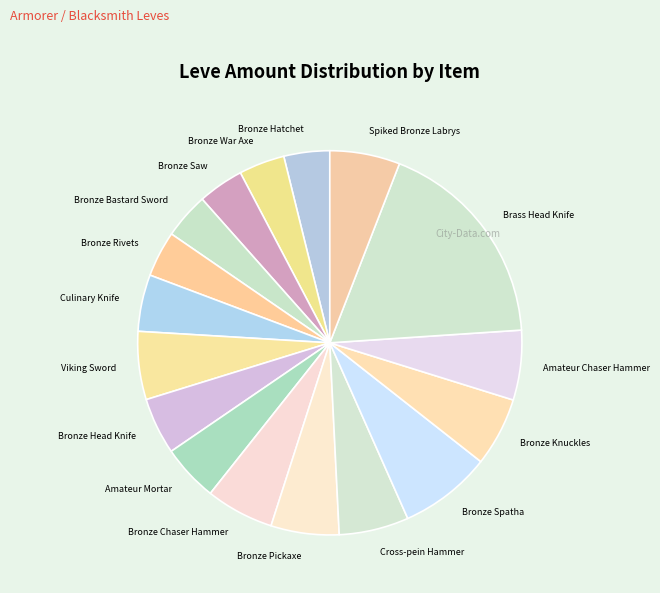

Does Bronze Knuckles account for over 50% of the chart?

No